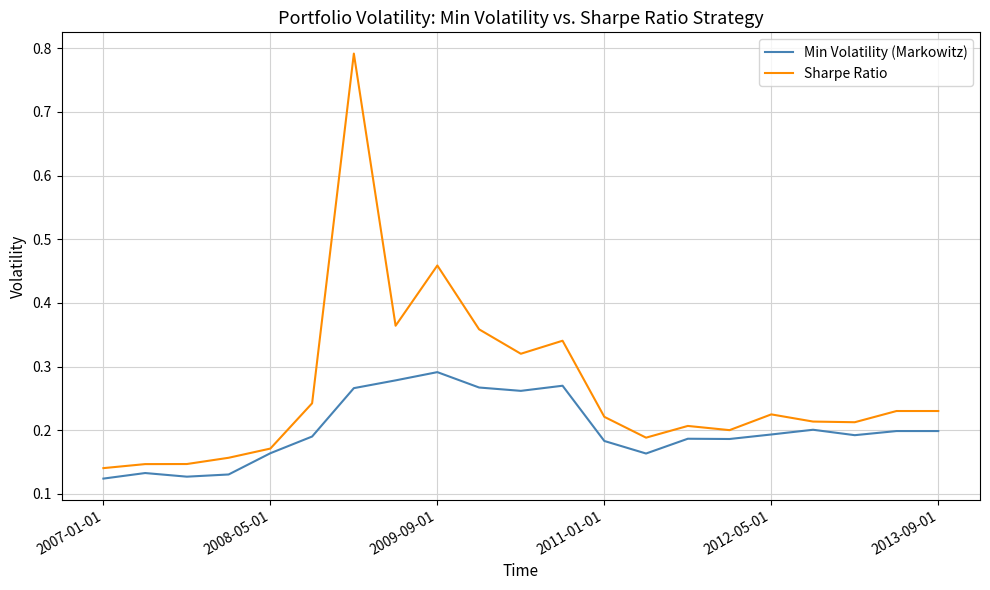

Which series has the largest range (max minus min)?

Sharpe Ratio